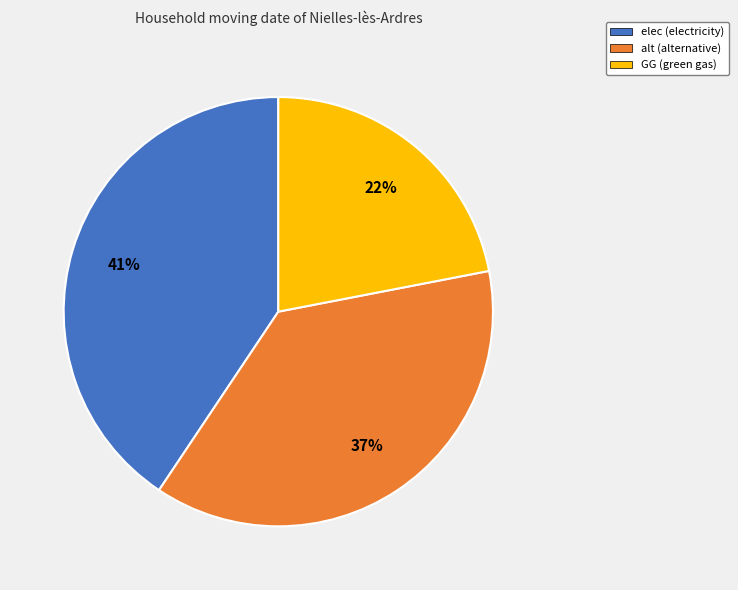

Which category has the biggest portion of the pie?

elec